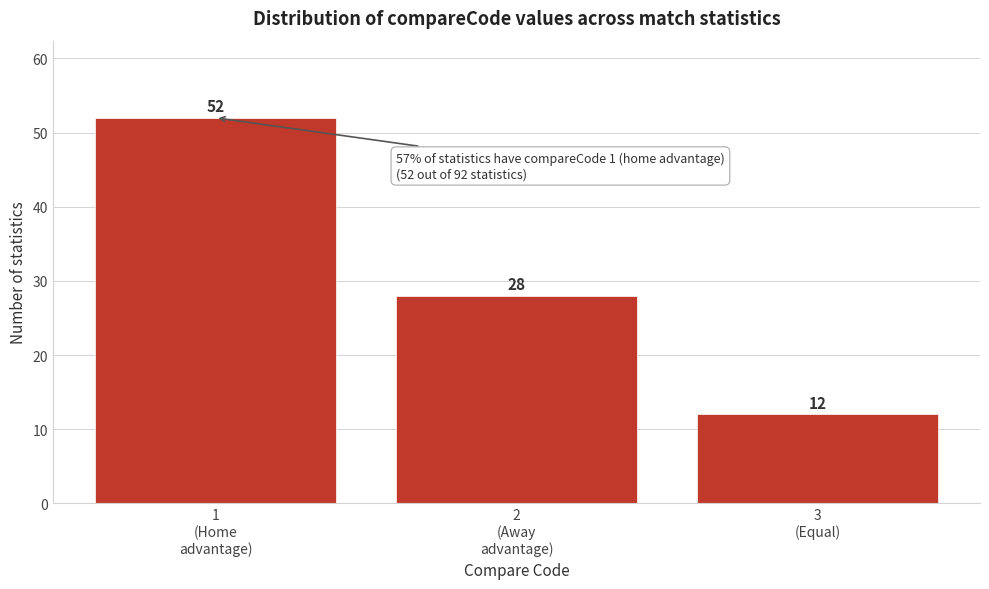

Reading left to right, extract all data points from this chart.

52	28	12